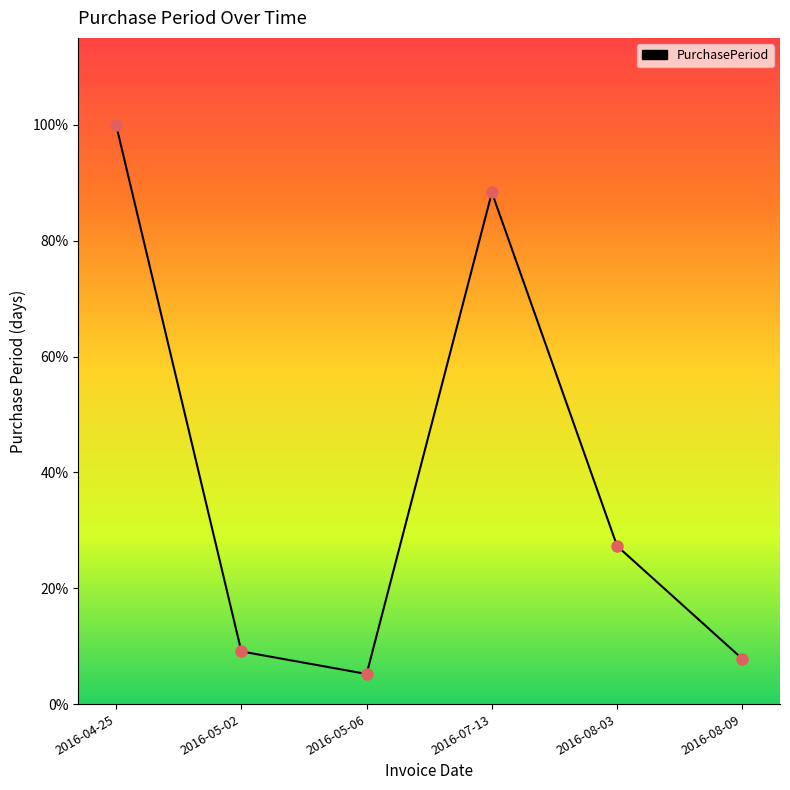

What is the label of the 3rd point from the right?

2016-07-13